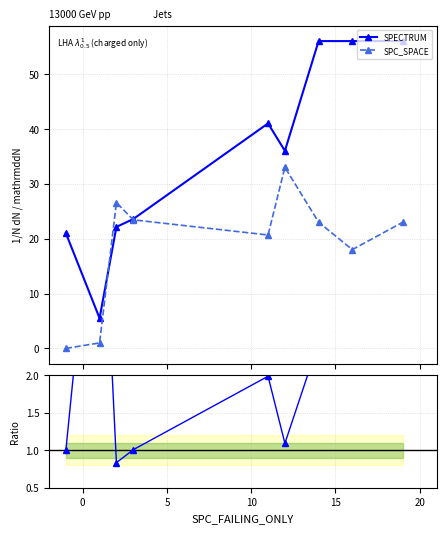

How many interior local peaks does the SPC_SPACE series have?

2